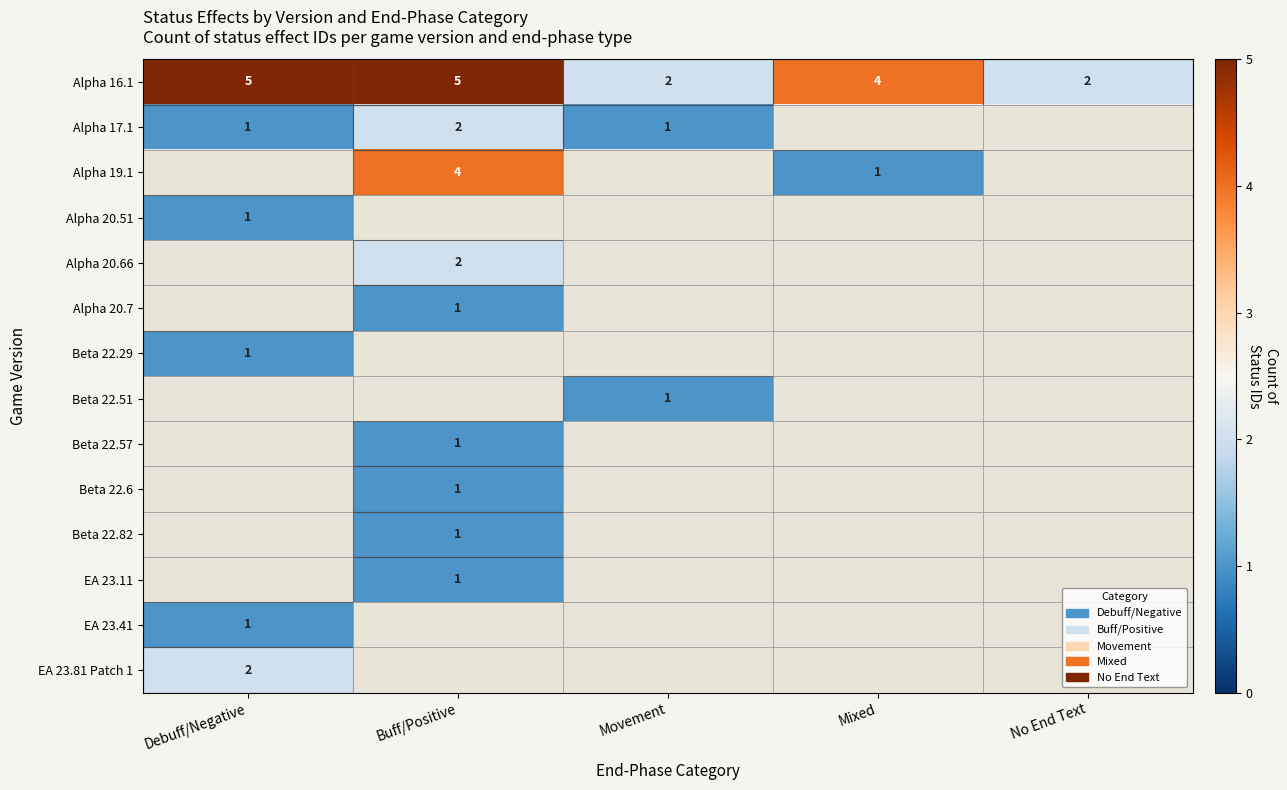

The Alpha 16.1 series shows 4 at No End Text. True or false?

False